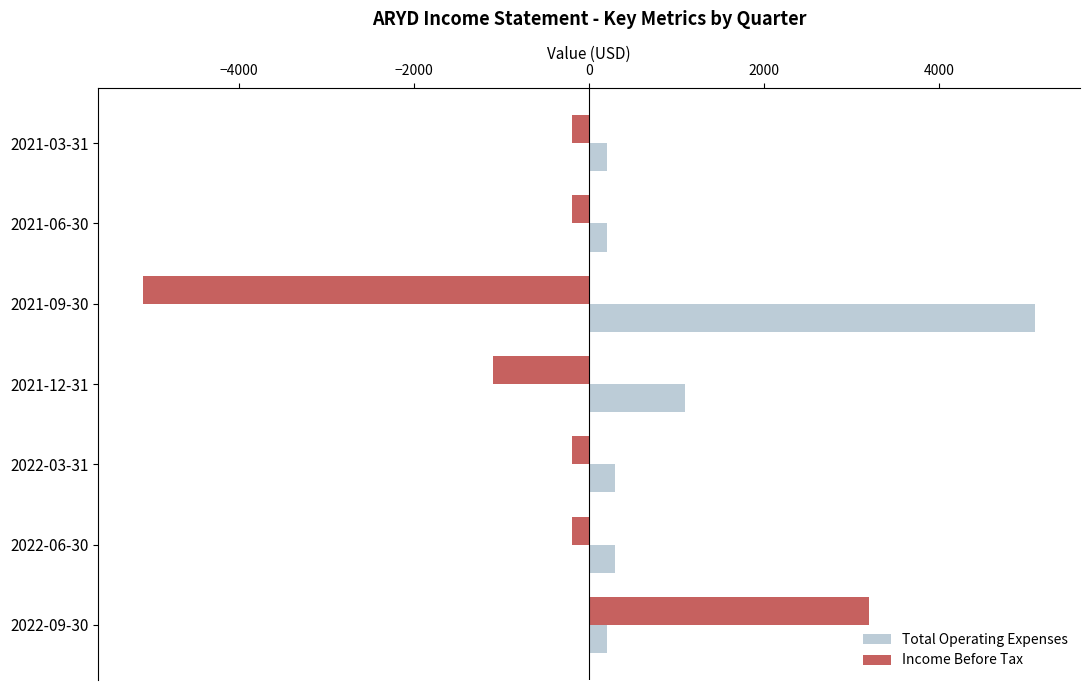

The value of Total Operating Expenses at 2021-12-31 is 1100. True or false?

True